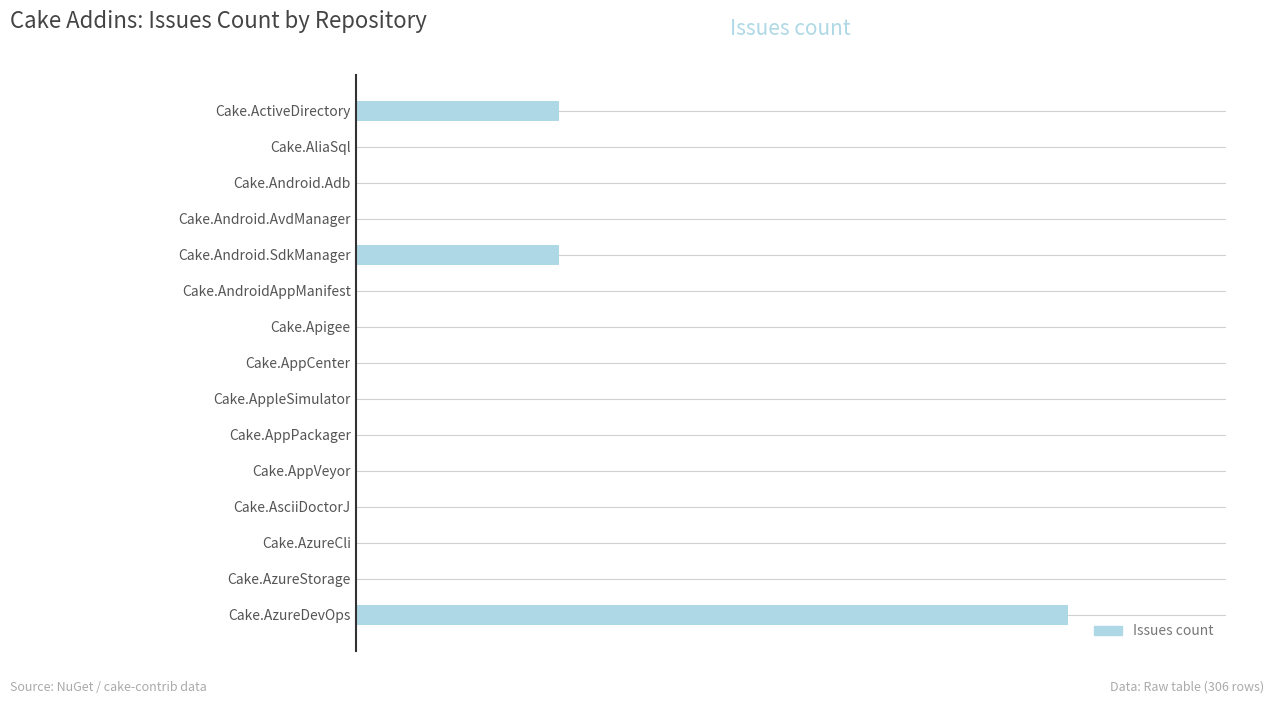

How many values are above zero?

3